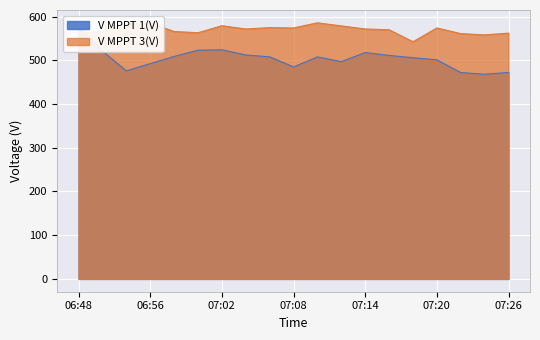

Is it true that V MPPT 3(V) equals 573.8 at 07:20?

True